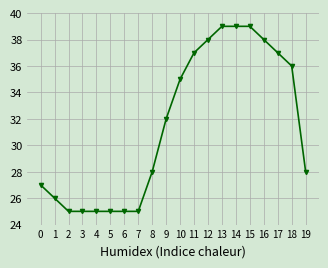

Approximately how many times larger is the value at 14 compared to 19?

1.4